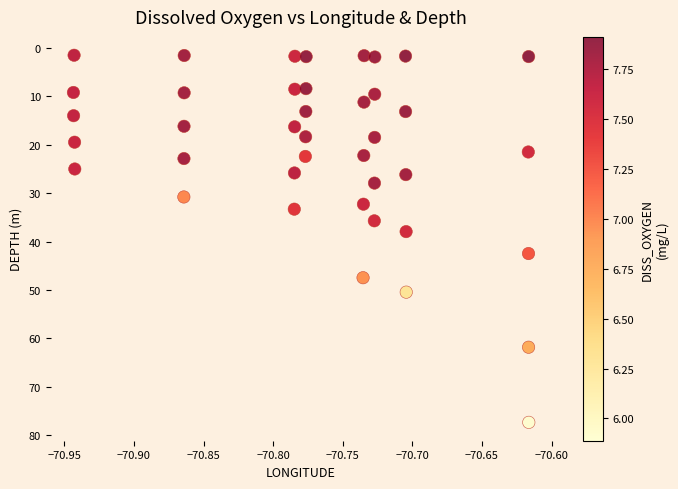

What is the range of Y values (max minus min)?

75.8